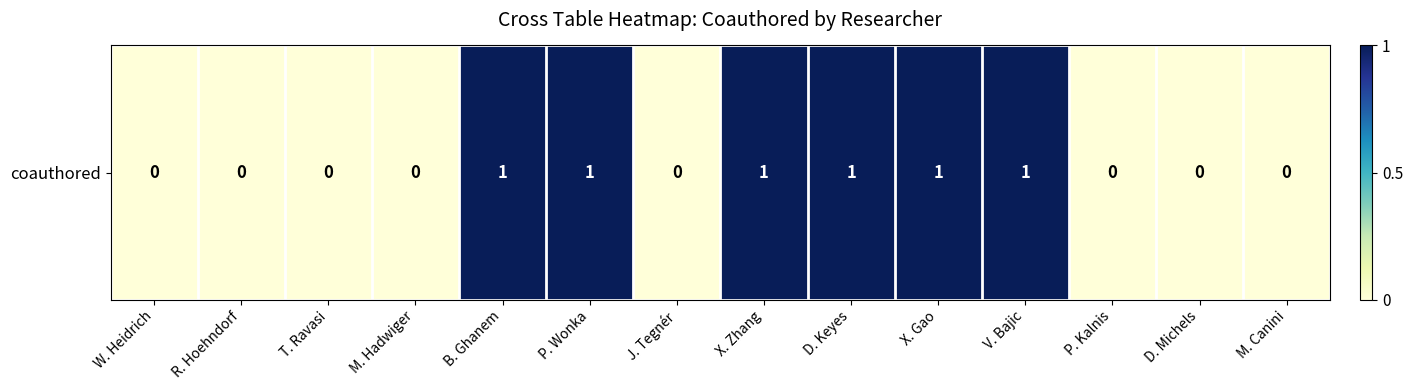

The chart shows a value of 0 at P. Kalnis. True or false?

True